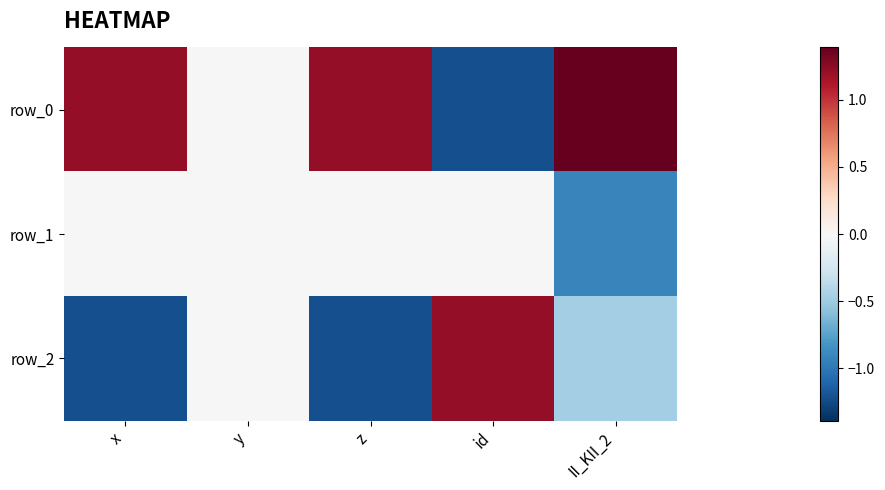

What is the difference between the second highest and minimum values in the row_0 series?

2.4